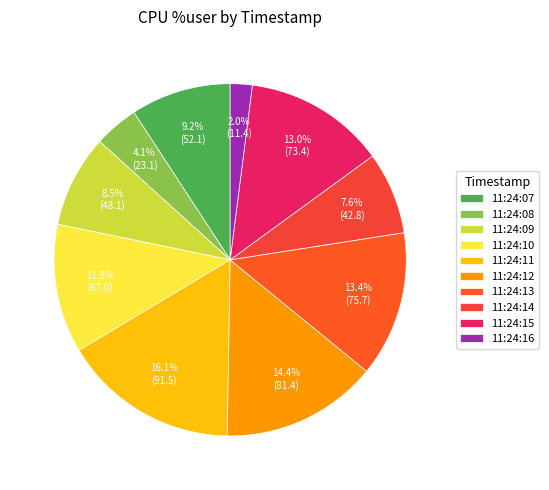

Does 11:24:10 represent more than half of the total?

No